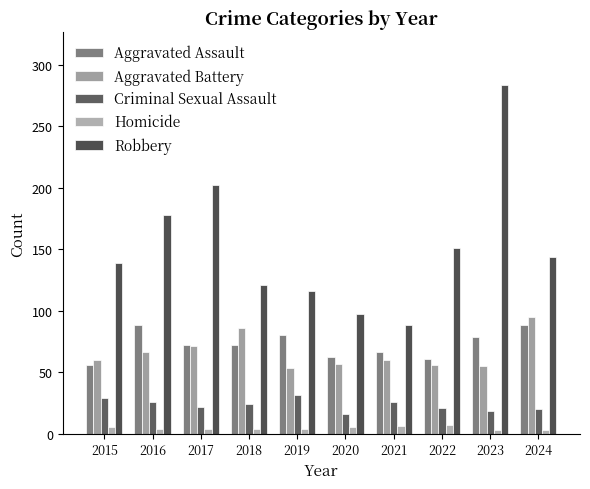

What is the difference between the highest and lowest values at 2020?

92